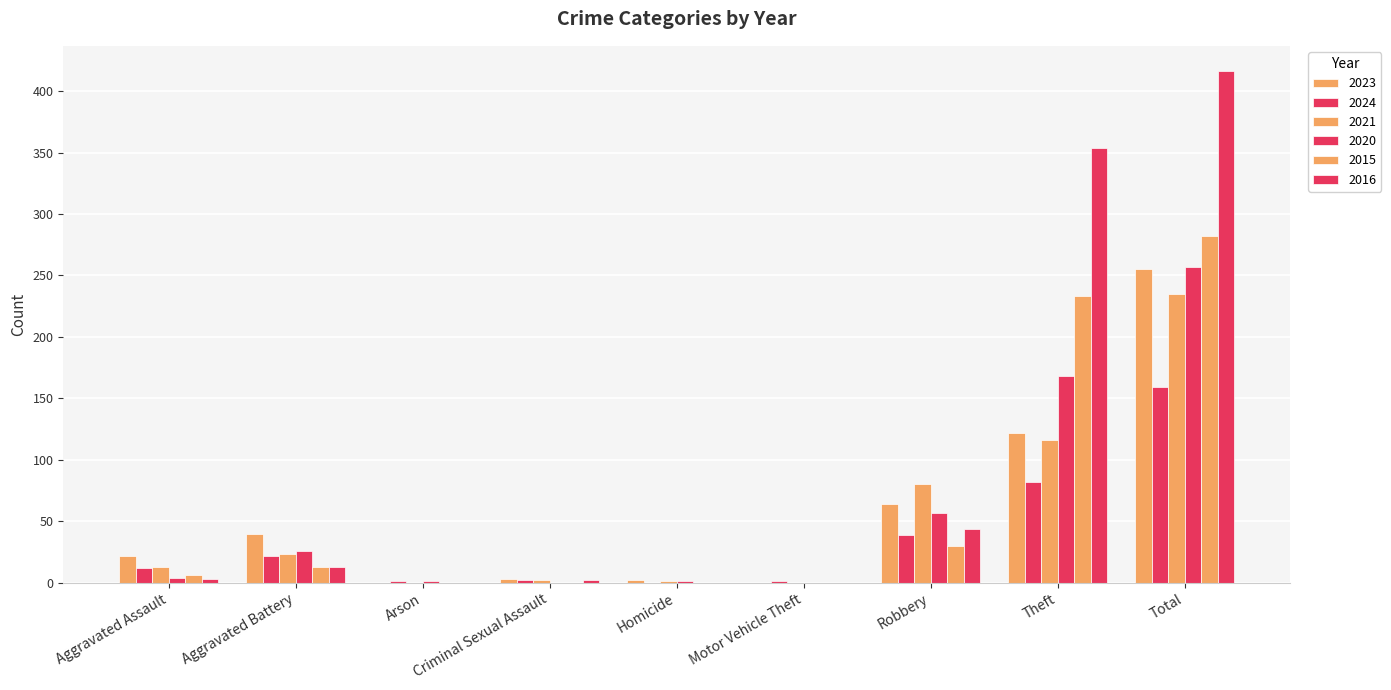

Which series has the largest total across all categories?

2016